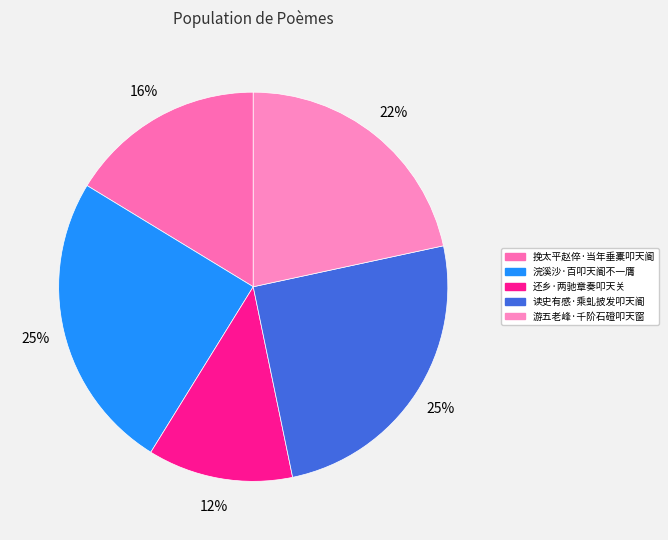

To the nearest percent, what portion does 挽太平赵倅·当年垂橐叩天阍 represent?

16%